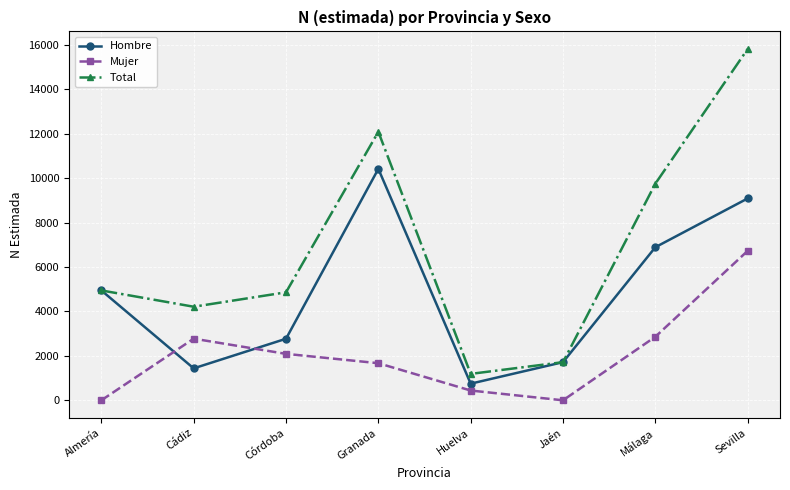

Where do Hombre and Mujer first cross each other?

Almería and Cádiz